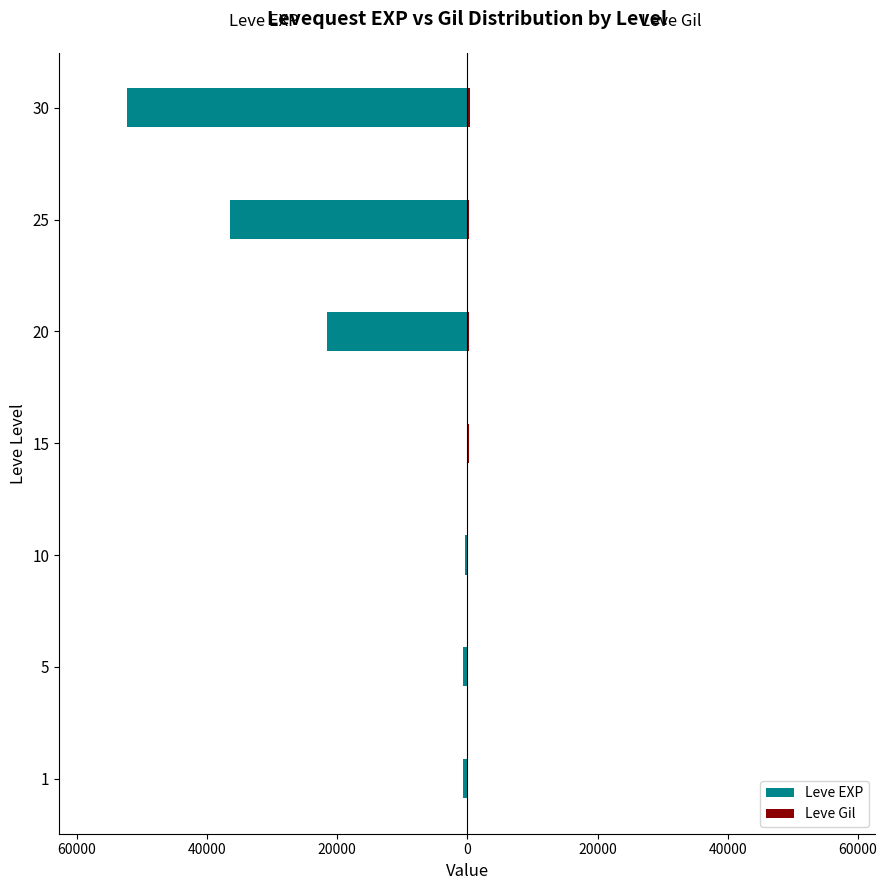

What are all the series names shown in the legend?

Leve EXP, Leve Gil